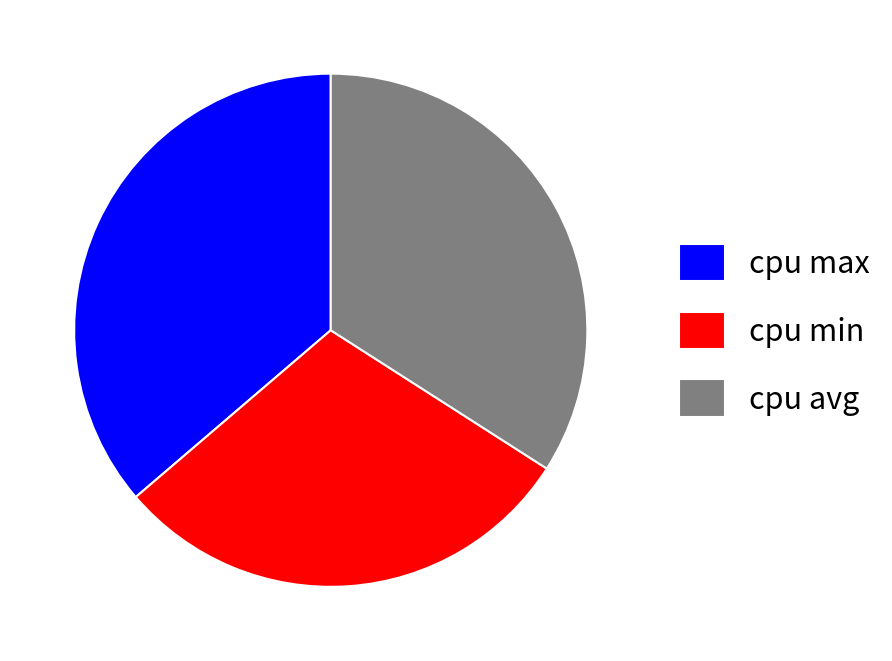

True or false: cpu avg accounts for 34% of the total.

True